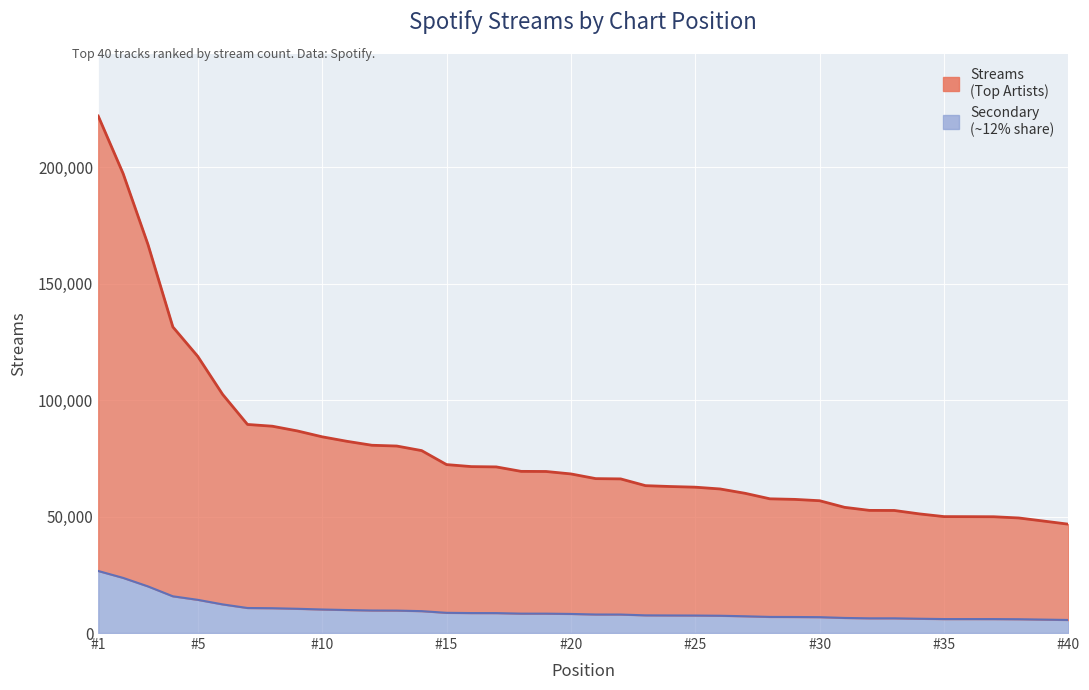

Where is the data nearest to the value 134287?

4